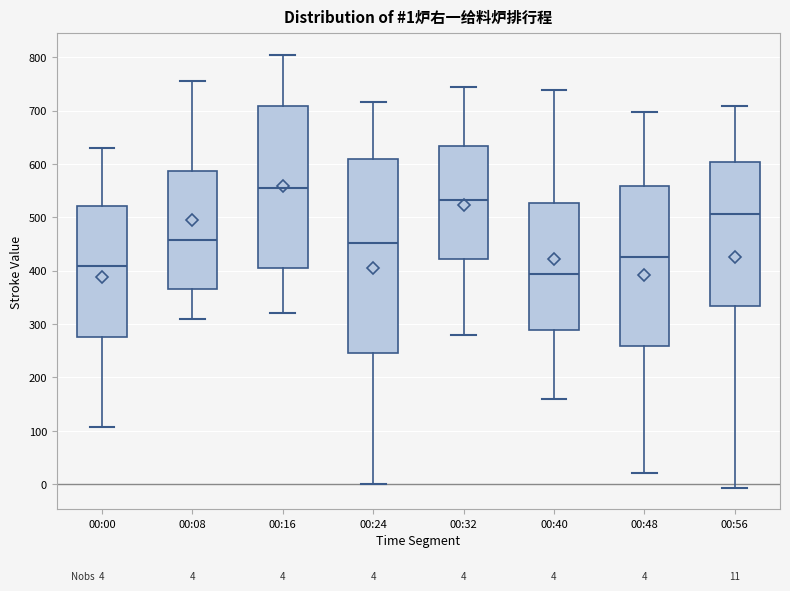

Which box has the lowest median line?

00:40